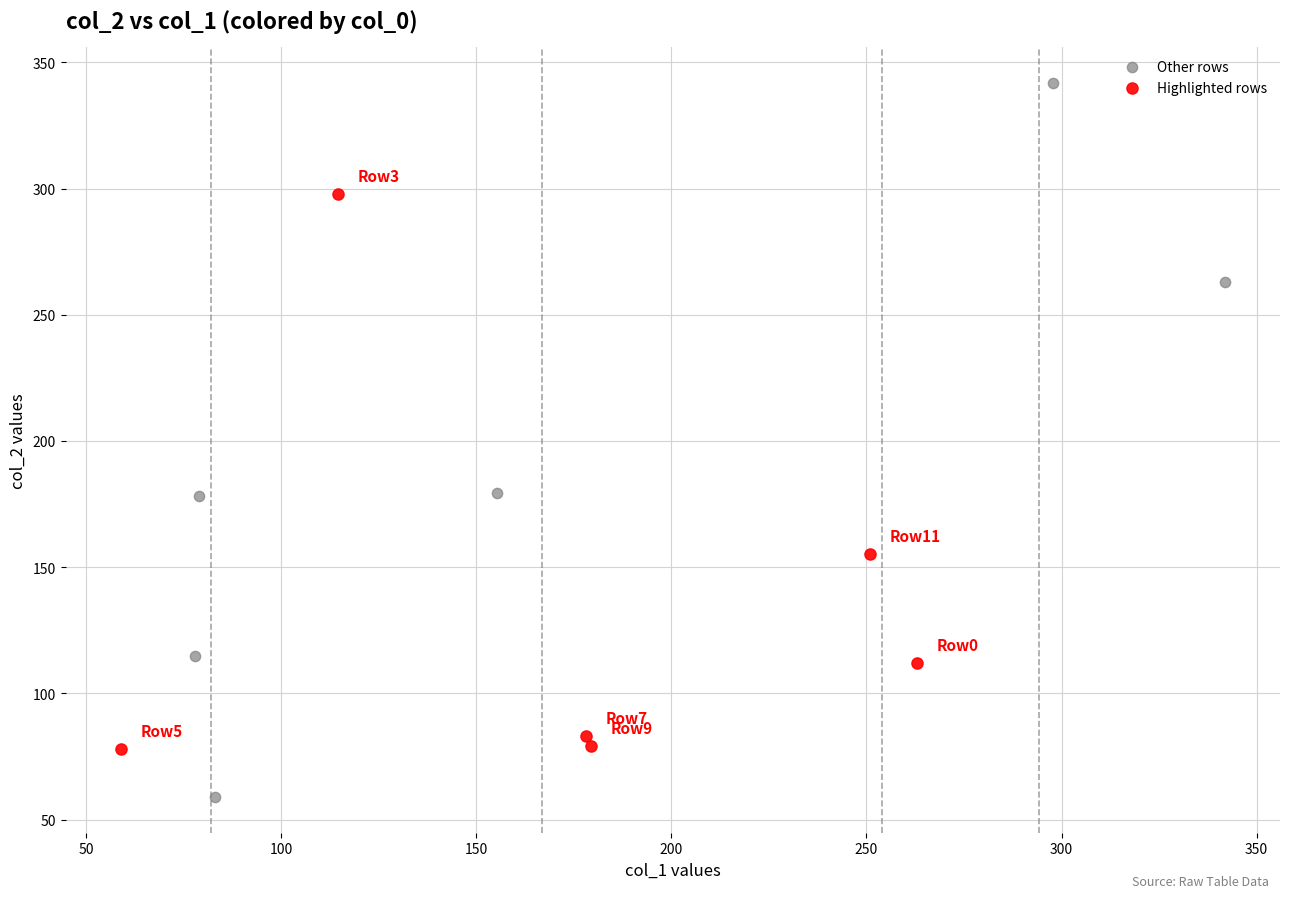

Which series has the widest spread of Y values?

Other rows